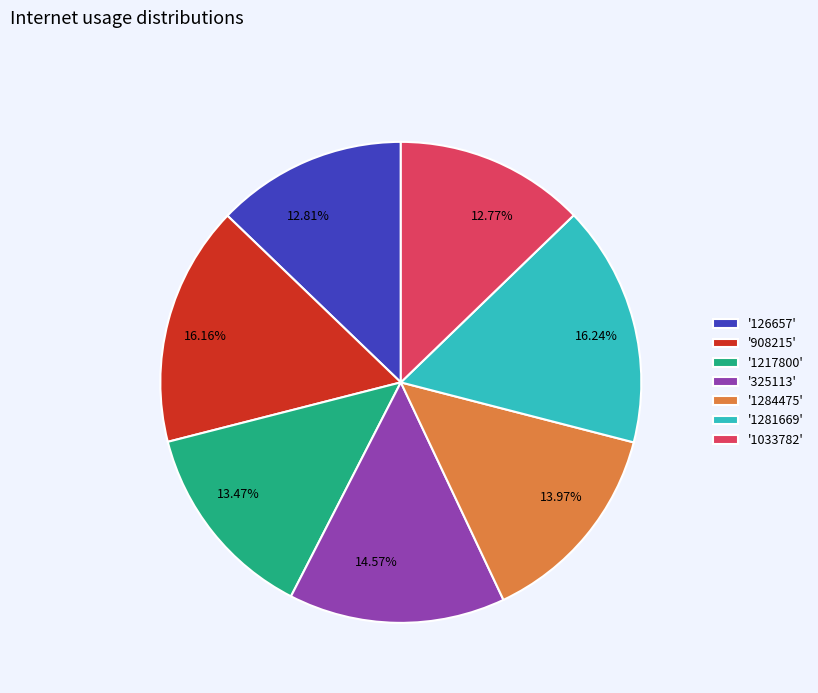

Is there a majority slice in this chart?

No